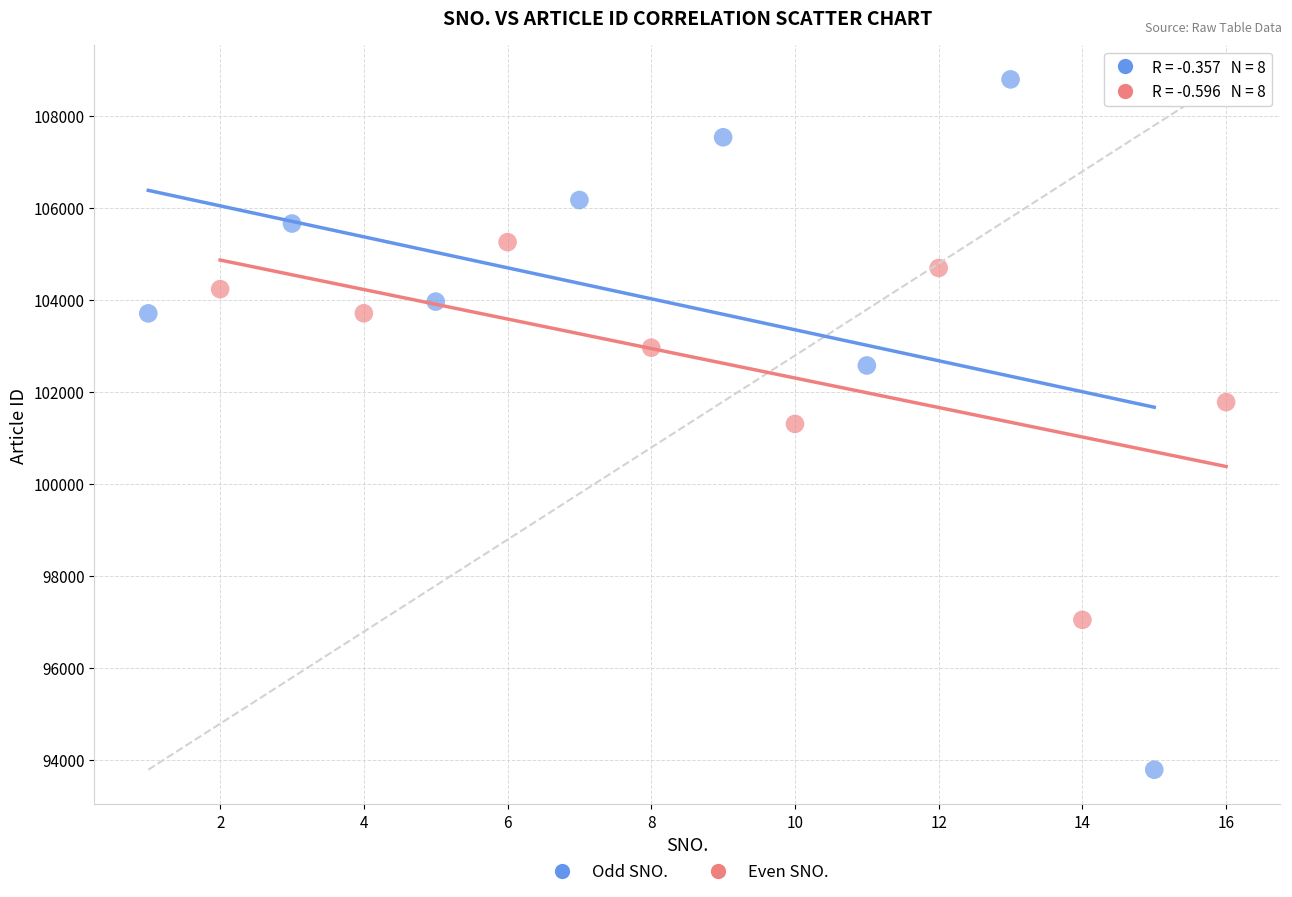

What are all the series names shown in the legend?

Odd SNO., Even SNO.